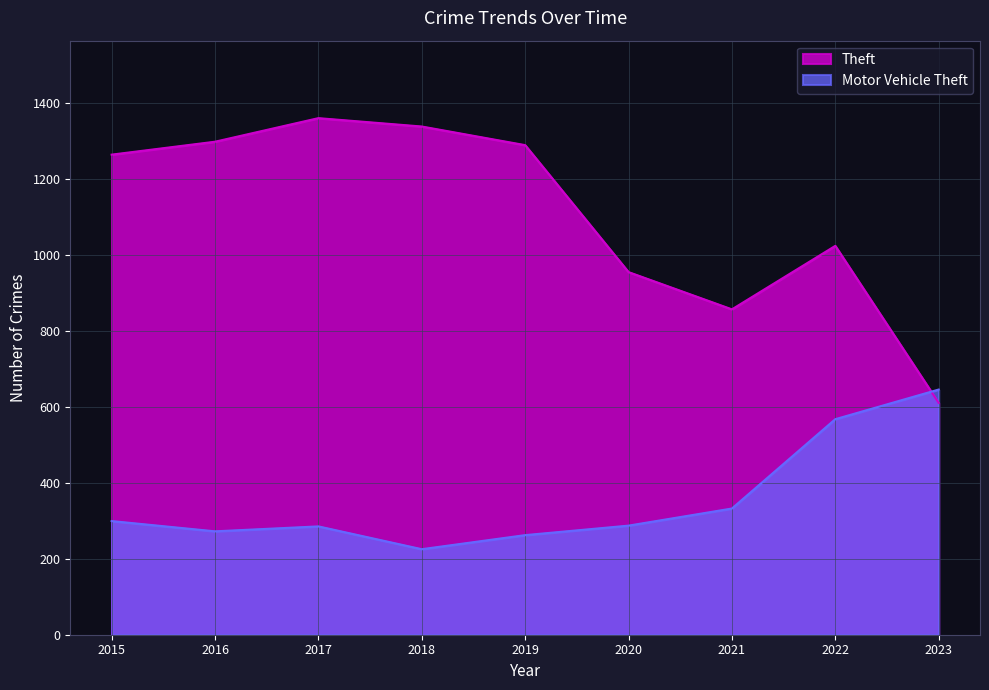

Is it true that Theft equals 794 at 2016?

False